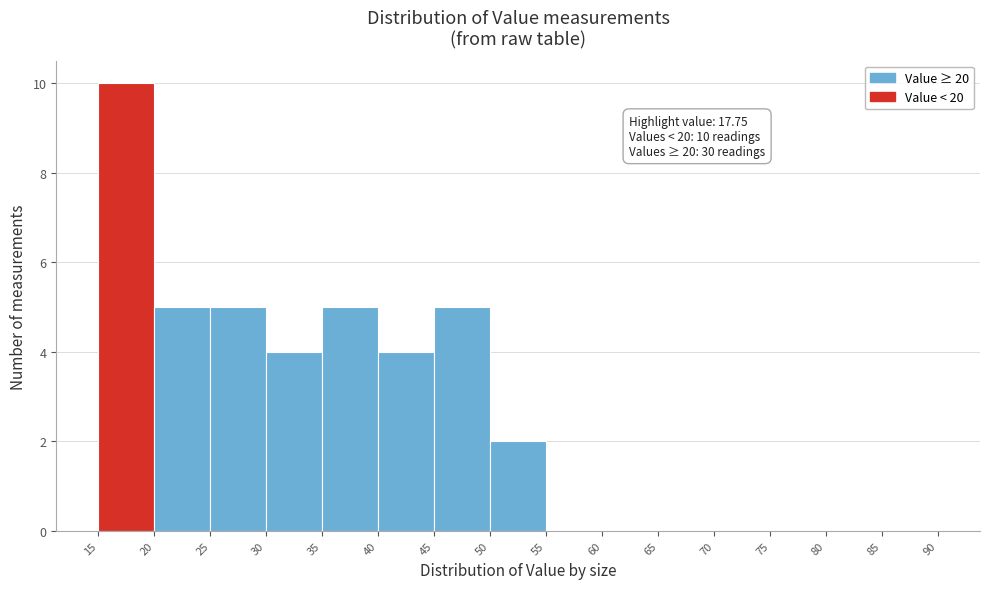

Over which range of the x-axis is the bar tallest?

15 to 20